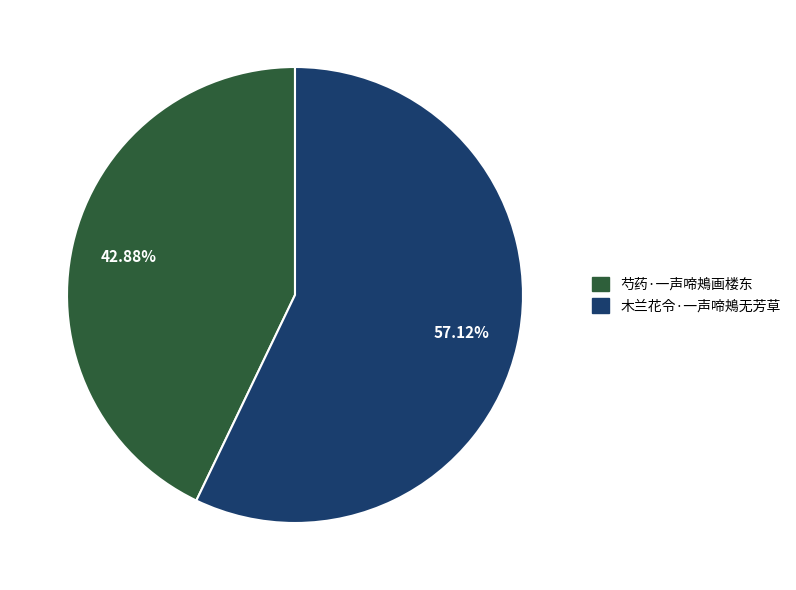

To the nearest percent, what portion does 芍药·一声啼鴂画楼东 represent?

43%